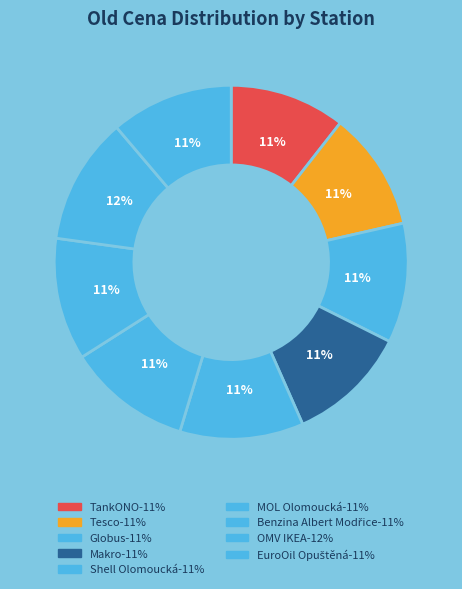

Is the sum of Shell Olomoucká and Tesco greater than half?

No